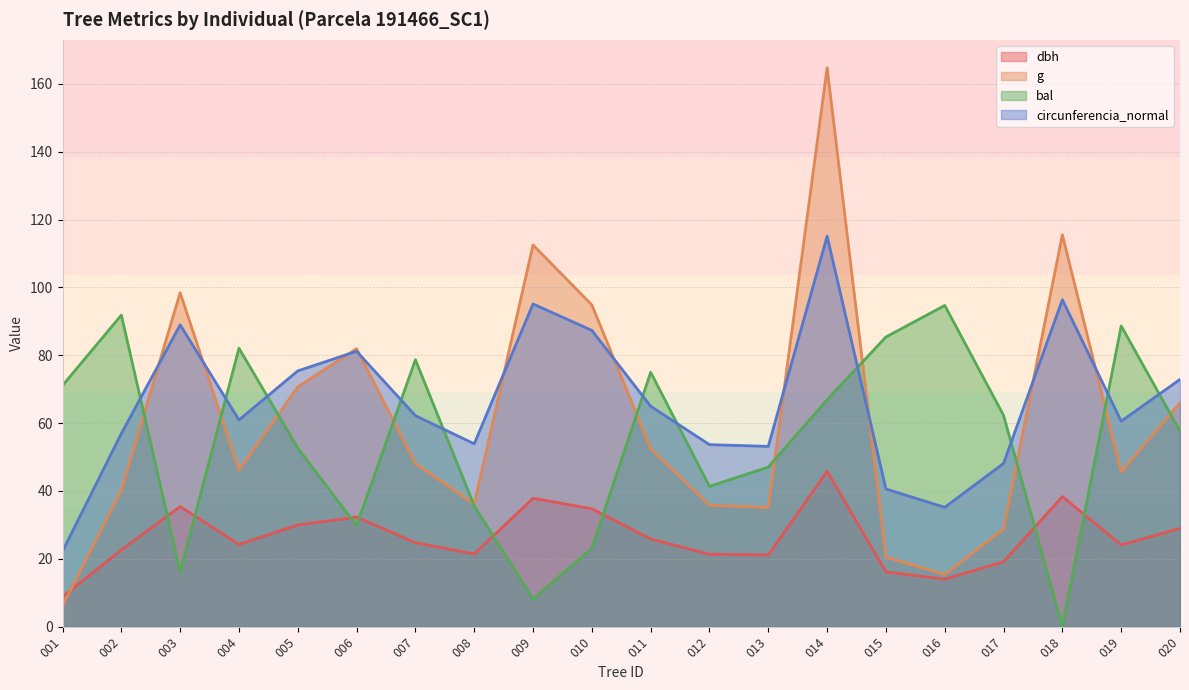

How many data points does each series have?

20